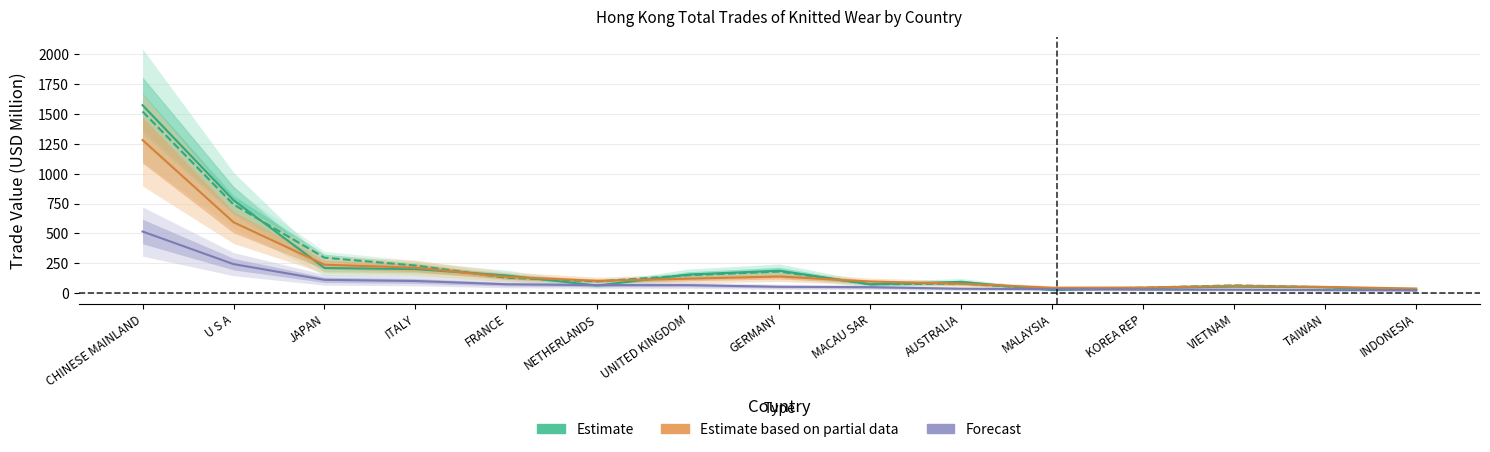

What is the maximum value shown in the chart?

1575.1